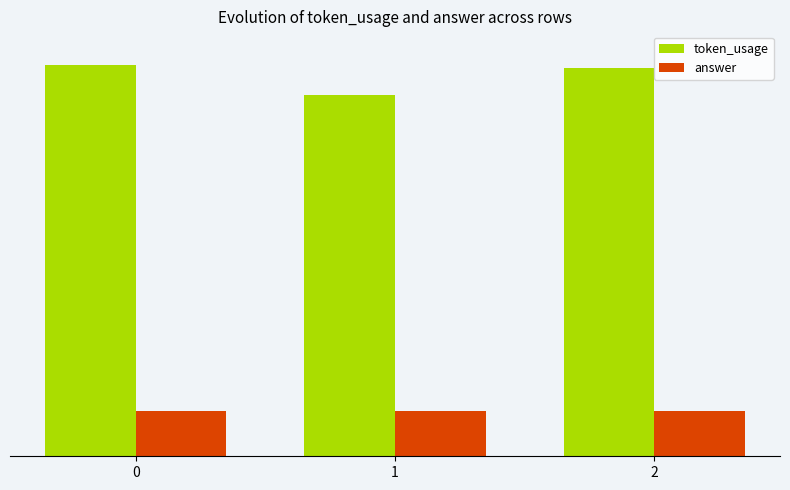

What is the value of the token_usage bar at the 2nd from the left?

119